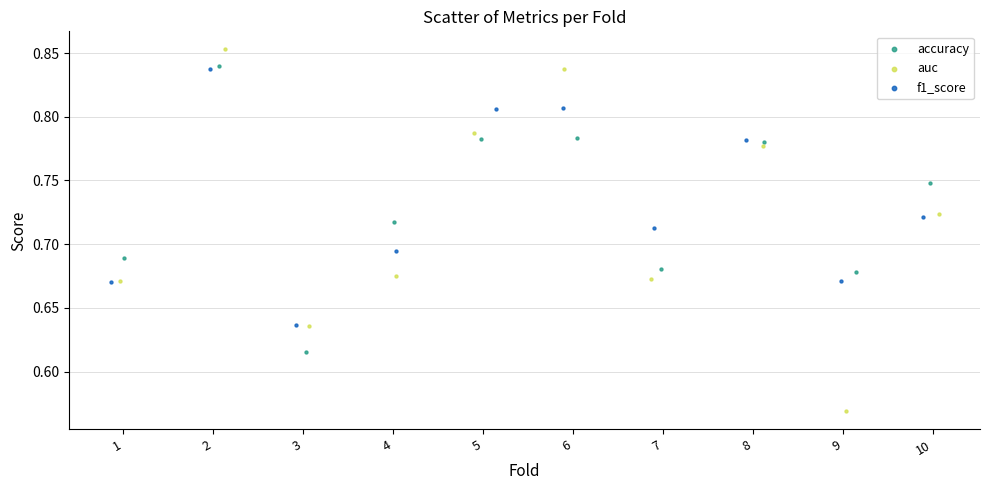

What are all the series names shown in the legend?

accuracy, auc, f1_score